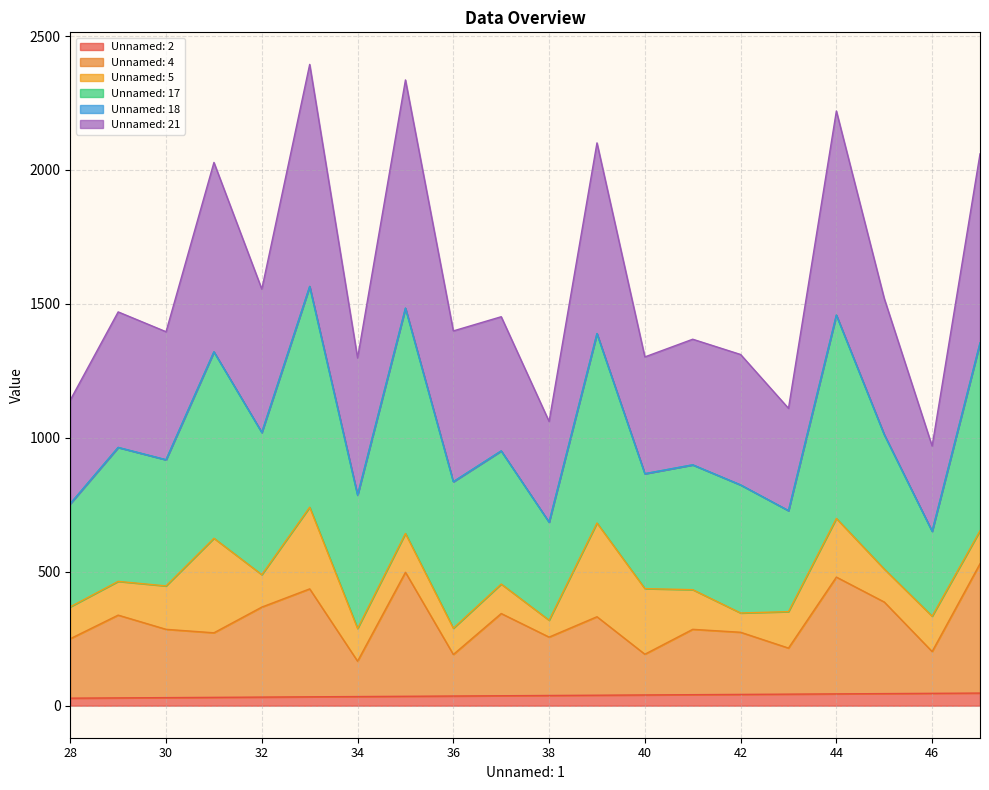

What value does the Unnamed: 2 series have at 37?

37